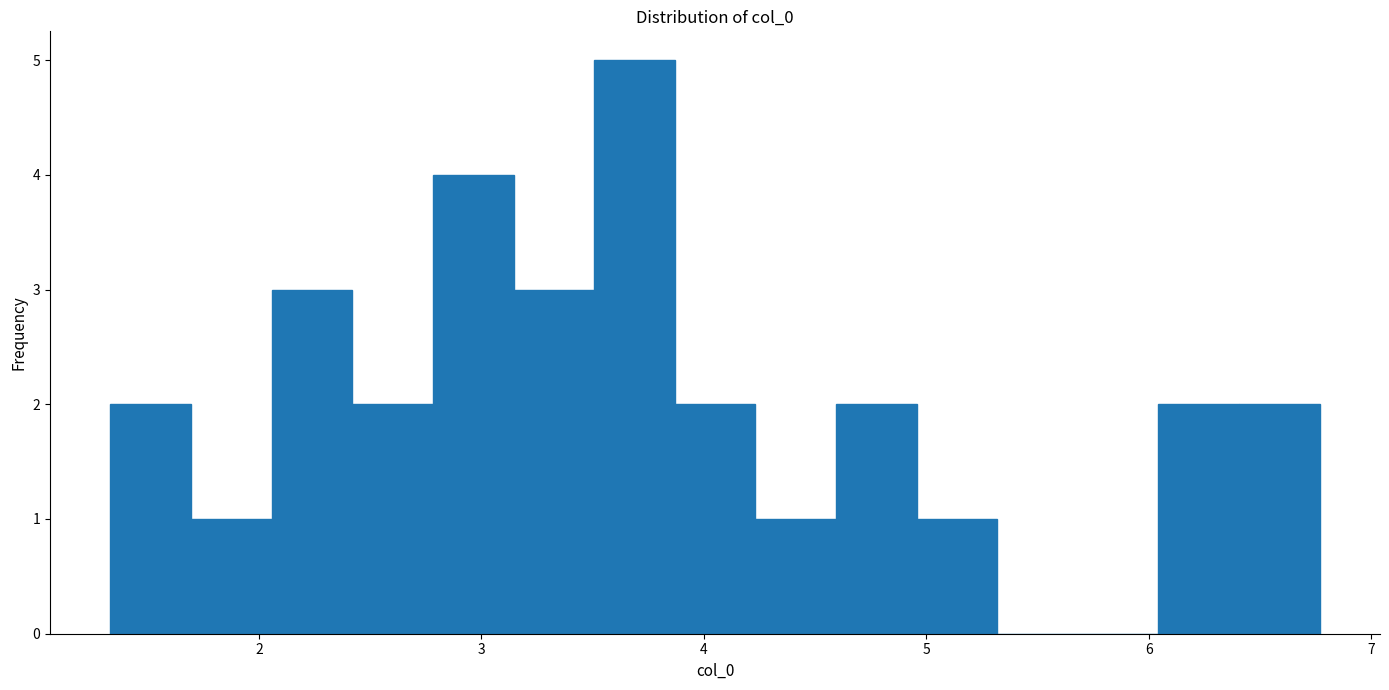

Around what value on the x-axis is the tallest bar? Give the approximate position of its centre, as read against the axis.

3.7